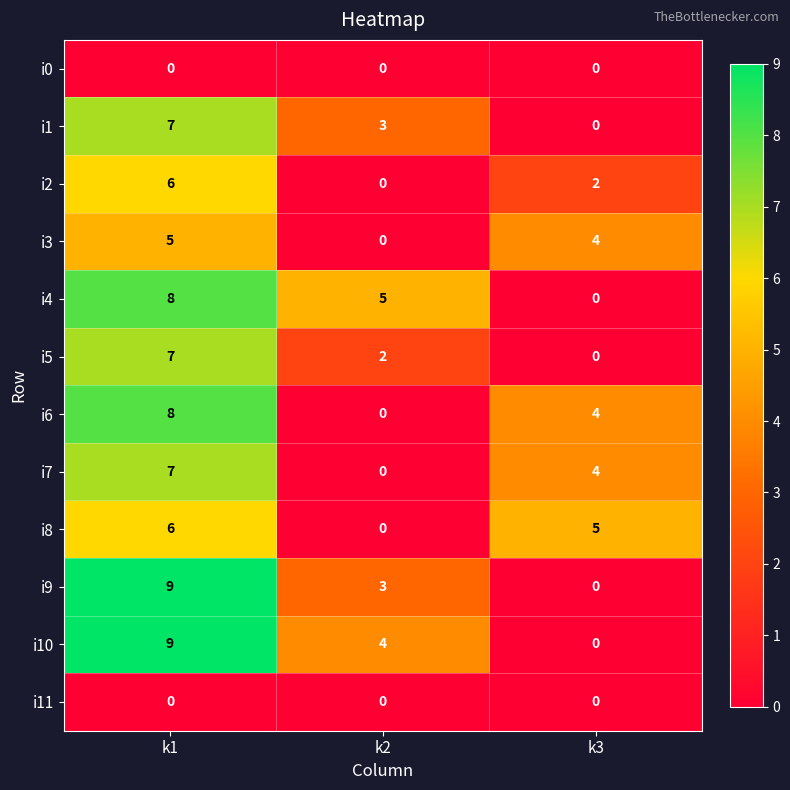

Between k1 and k2, which series saw the biggest shift?

i6